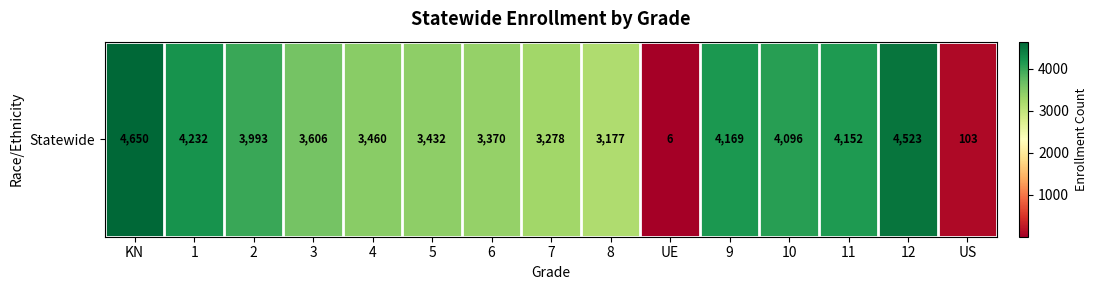

What is the minimum value shown in the chart?

6